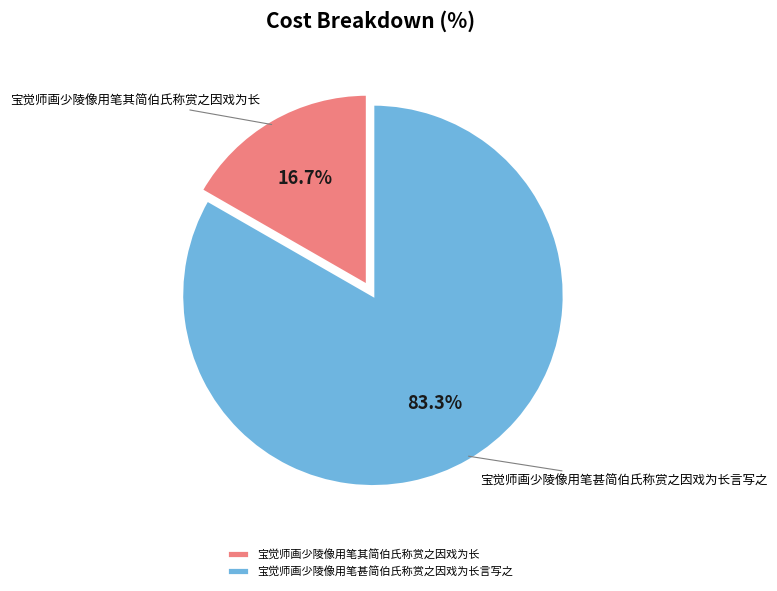

How many slices are in this pie chart?

2